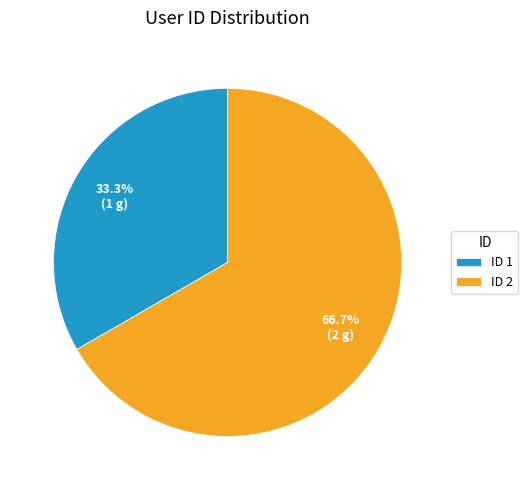

What percentage is NOT represented by ID 2?

33.3%